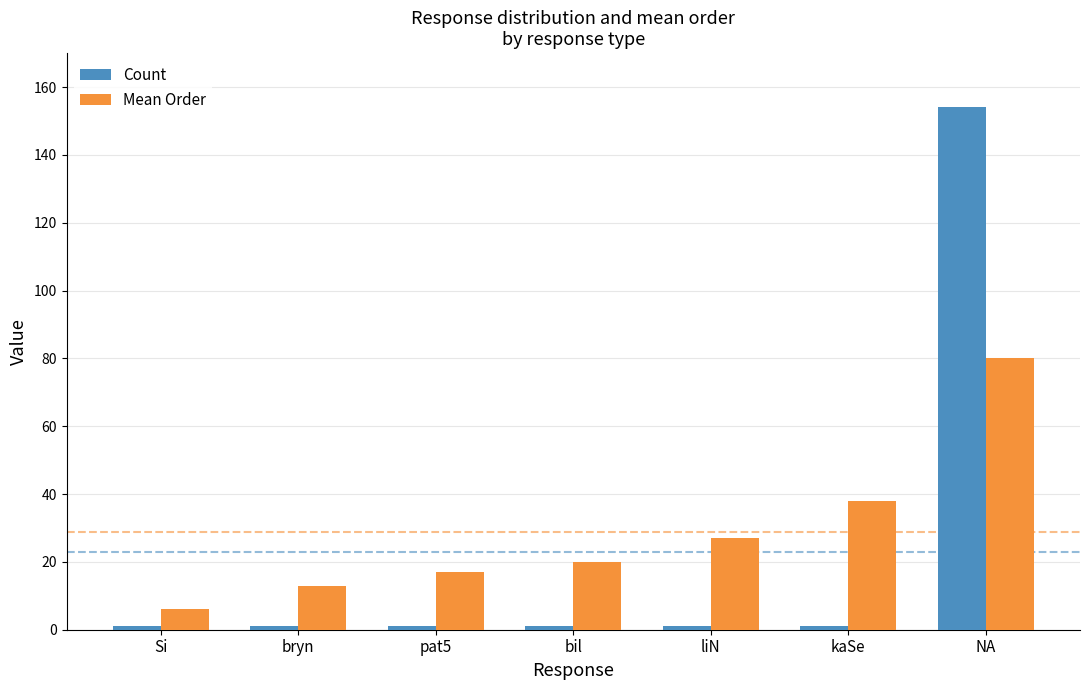

What position from the left is NA?

7